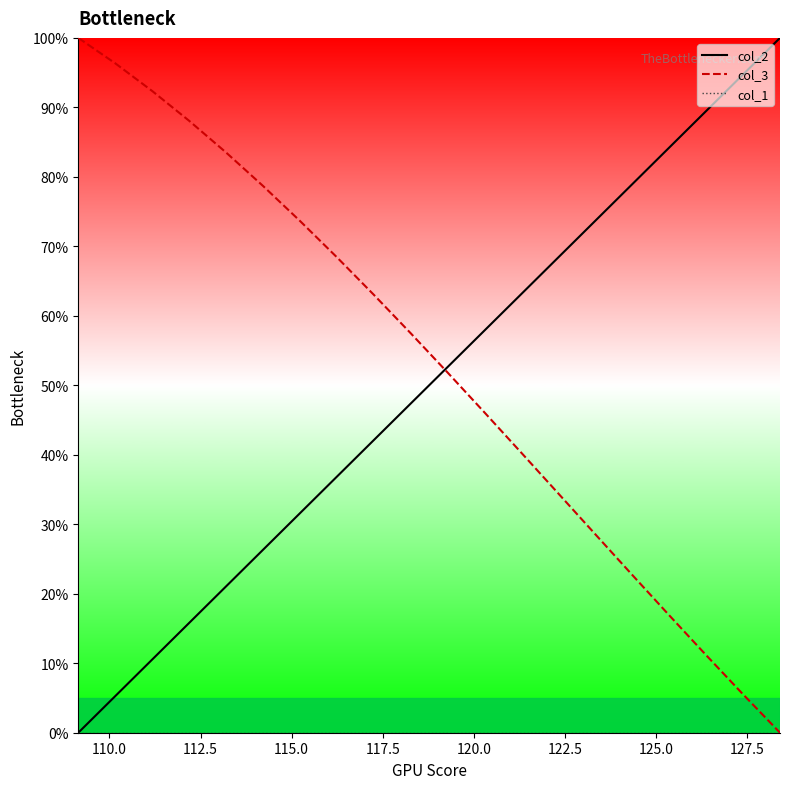

Is this an area chart (filled region under the line)?

No